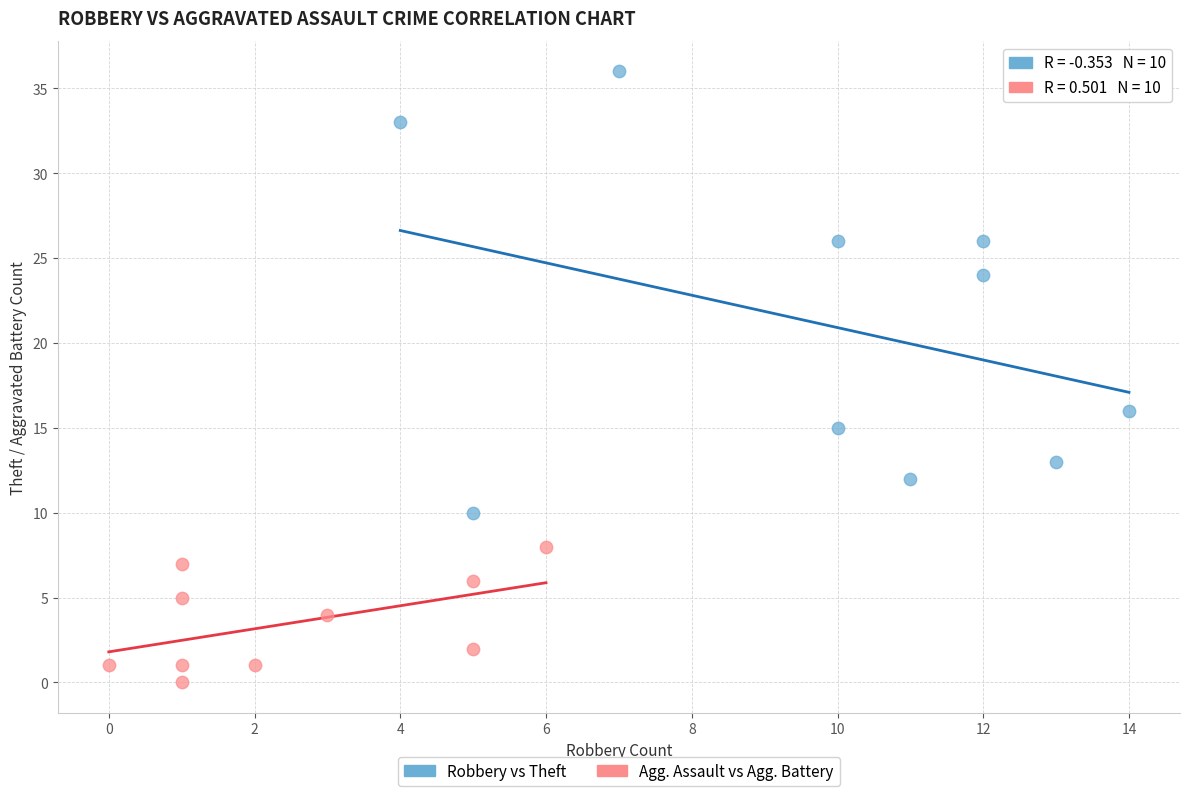

Which series has the widest spread of Y values?

Robbery vs Theft